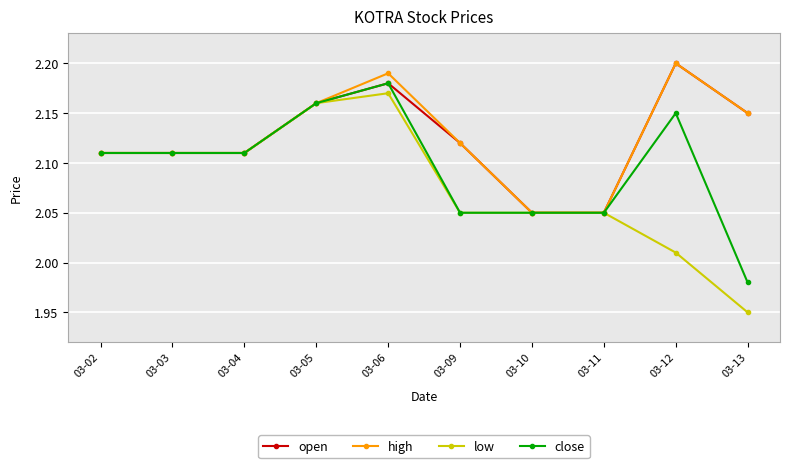

Is it true that high equals 3.0 at 03-06?

False